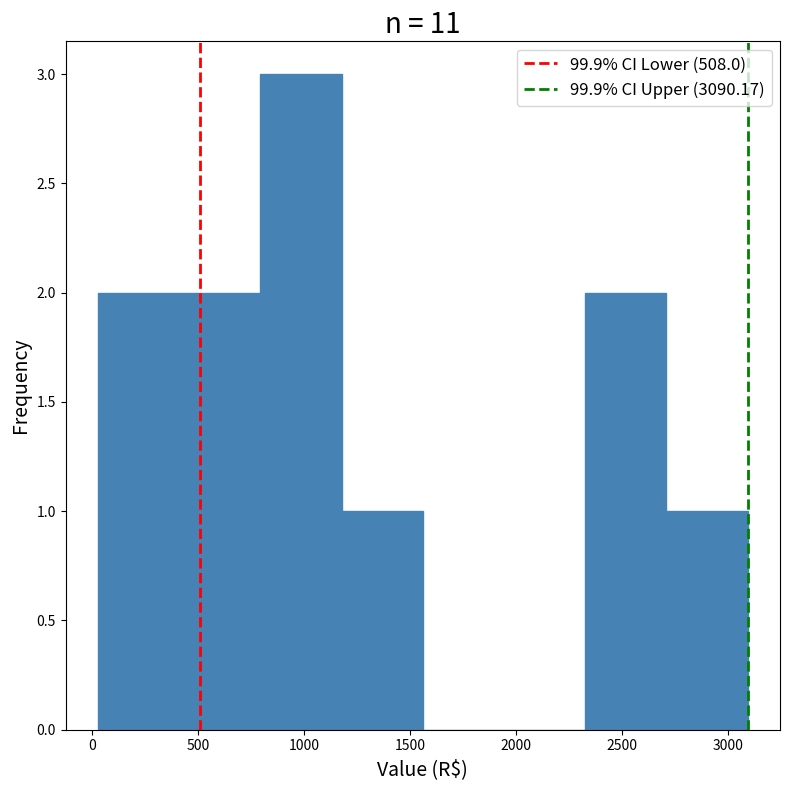

Reading left to right, list every bar in this chart as the range it spans on the x-axis followed by its height. Neither the bar edges nor the heights are printed on the chart, so give them approximately, as read against the axes.

50 to 400: 2
400 to 800: 2
800 to 1200: 3
1200 to 1550: 1
1550 to 1950: 0
1950 to 2350: 0
2350 to 2700: 2
2700 to 3100: 1